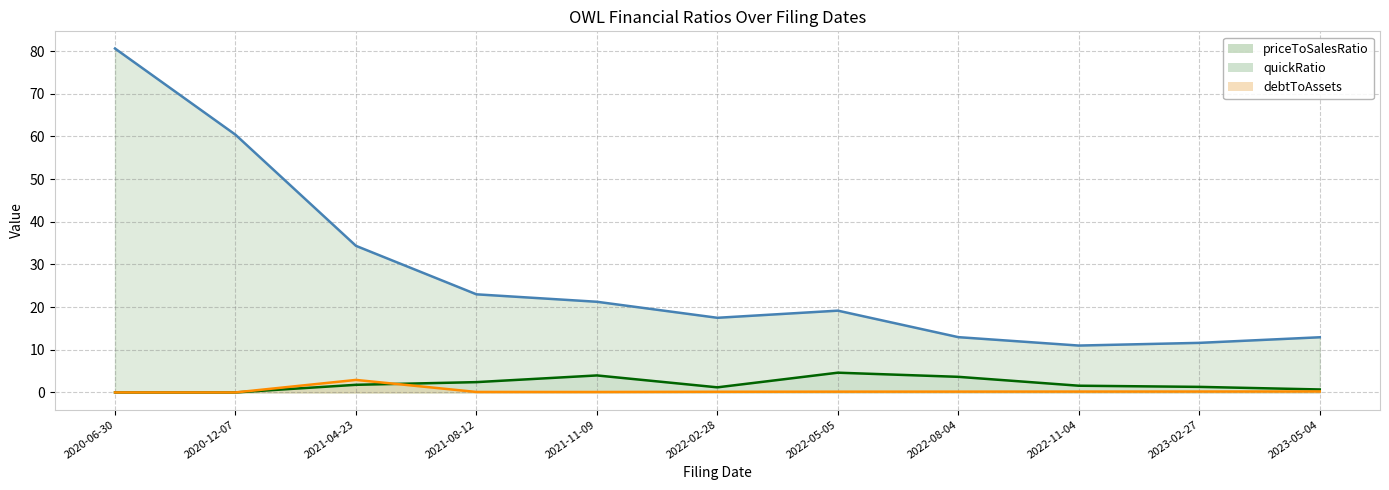

Which series changed the most between 2020-06-30 and 2023-02-27?

priceToSalesRatio